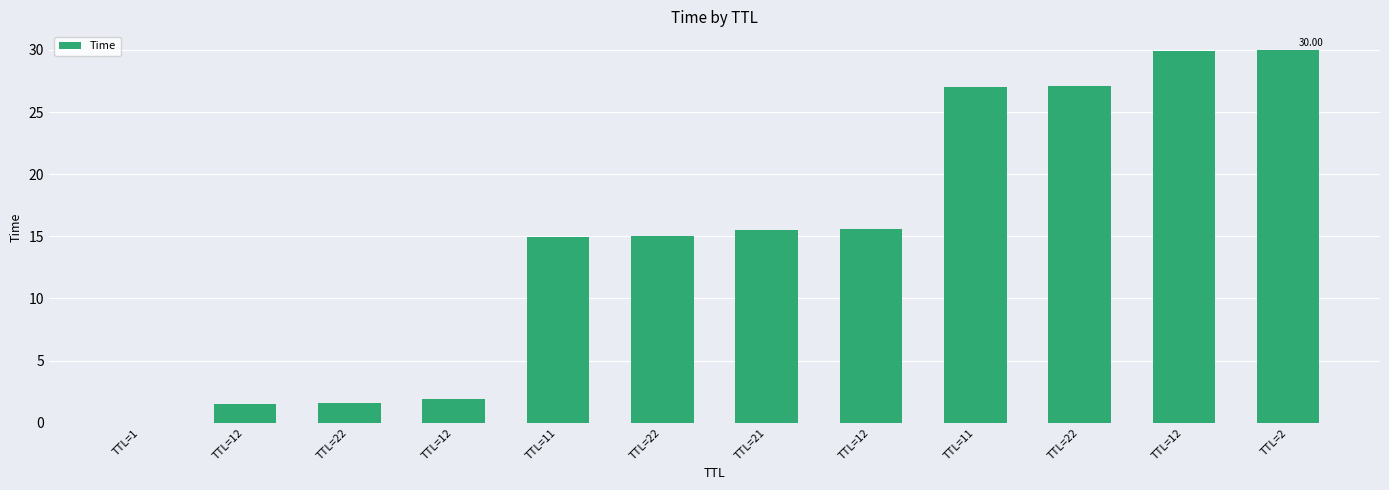

Are the bars horizontal?

No